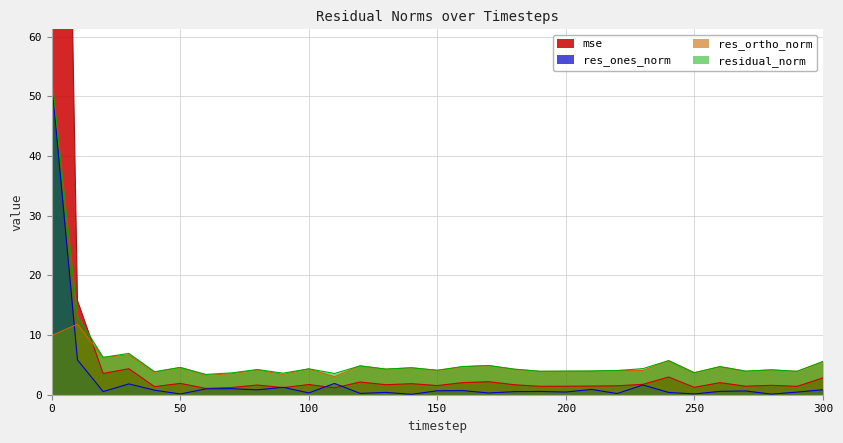

Which series has the widest spread of values?

mse